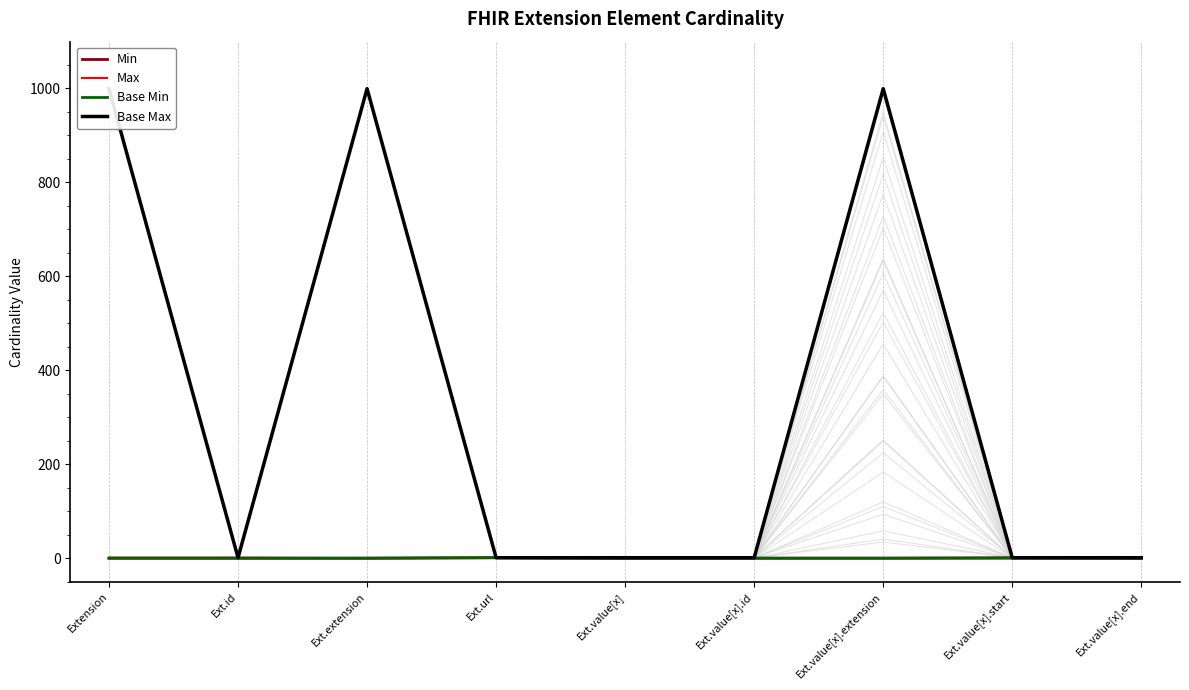

How many data points in Max are above 1?

1